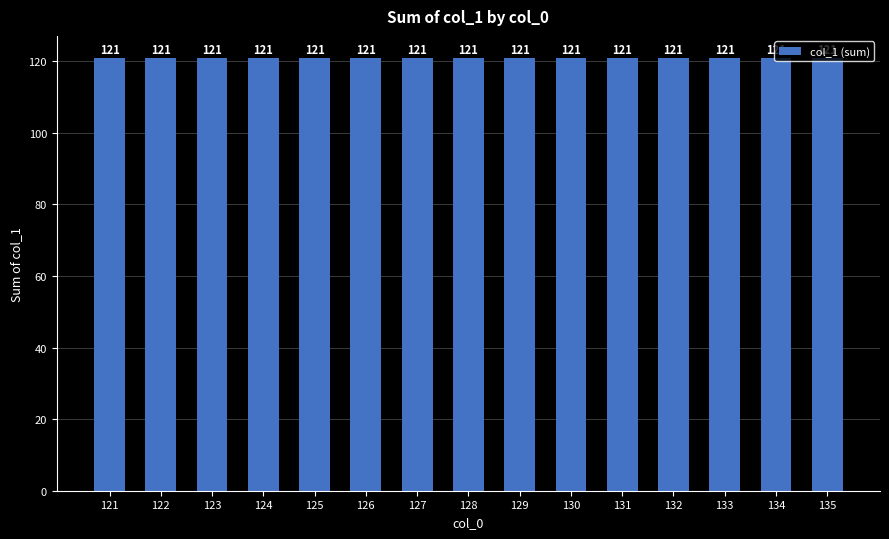

At which label is the value closest to 11?

126